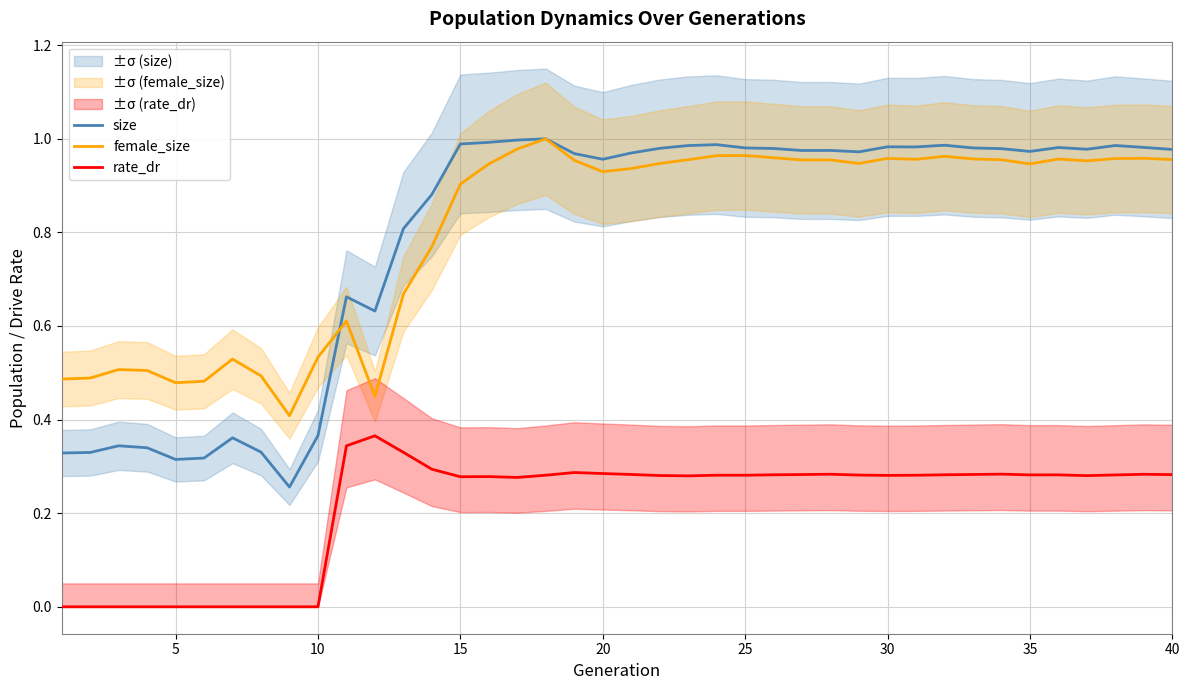

What is the minimum value for size?

0.3